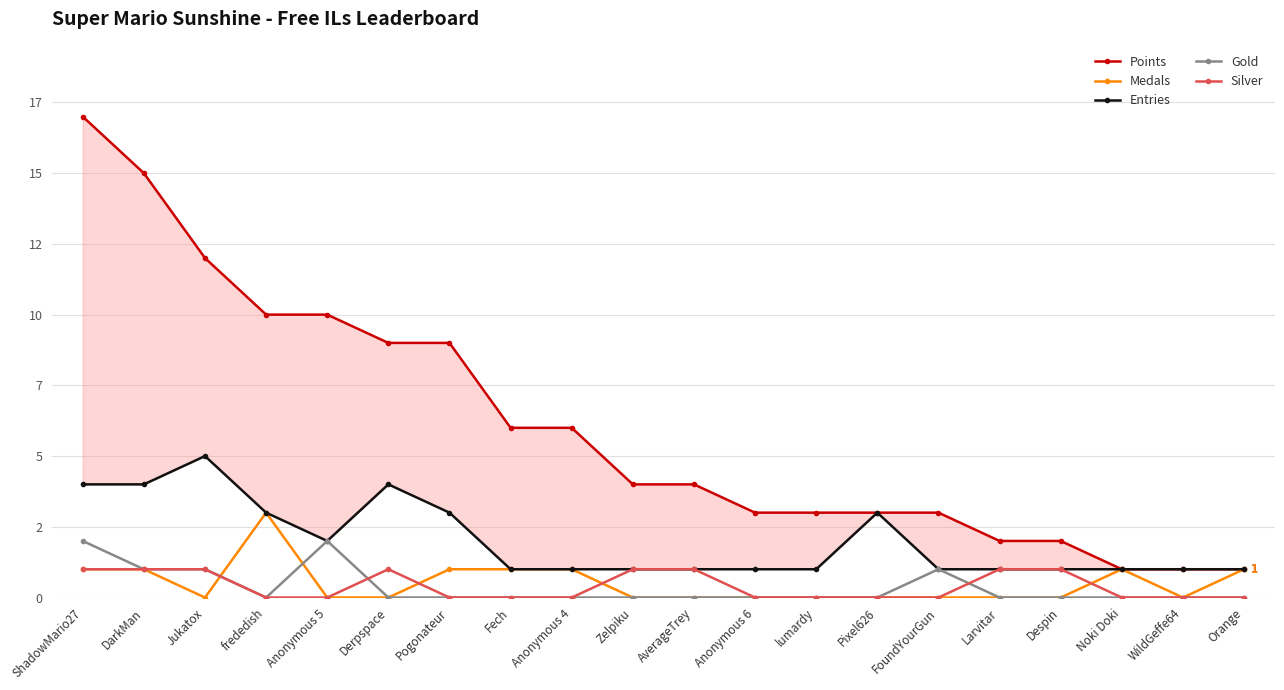

How many values in the Entries series exceed 1?

8